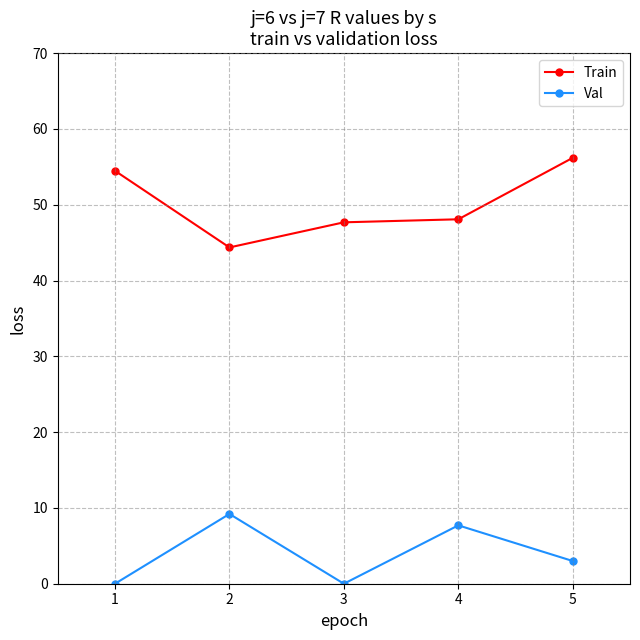

True or false: Train has more than 2 interior local peaks.

False